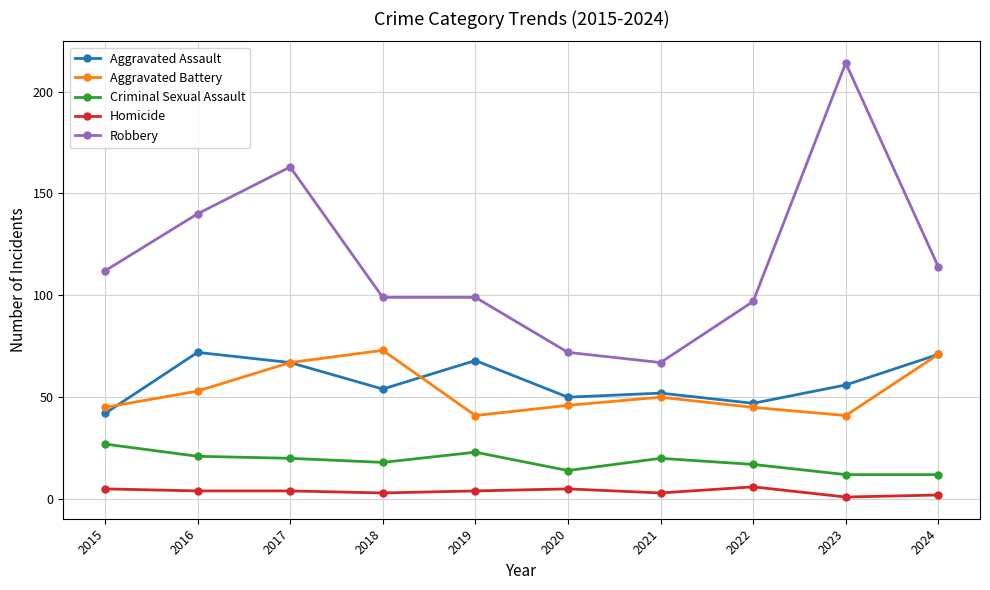

The Aggravated Battery series shows 27 at 2019. True or false?

False